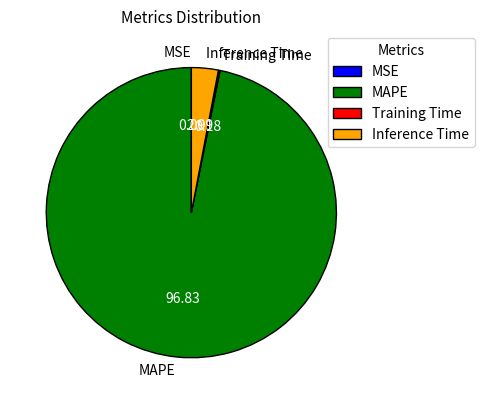

Does any single category account for the majority?

Yes